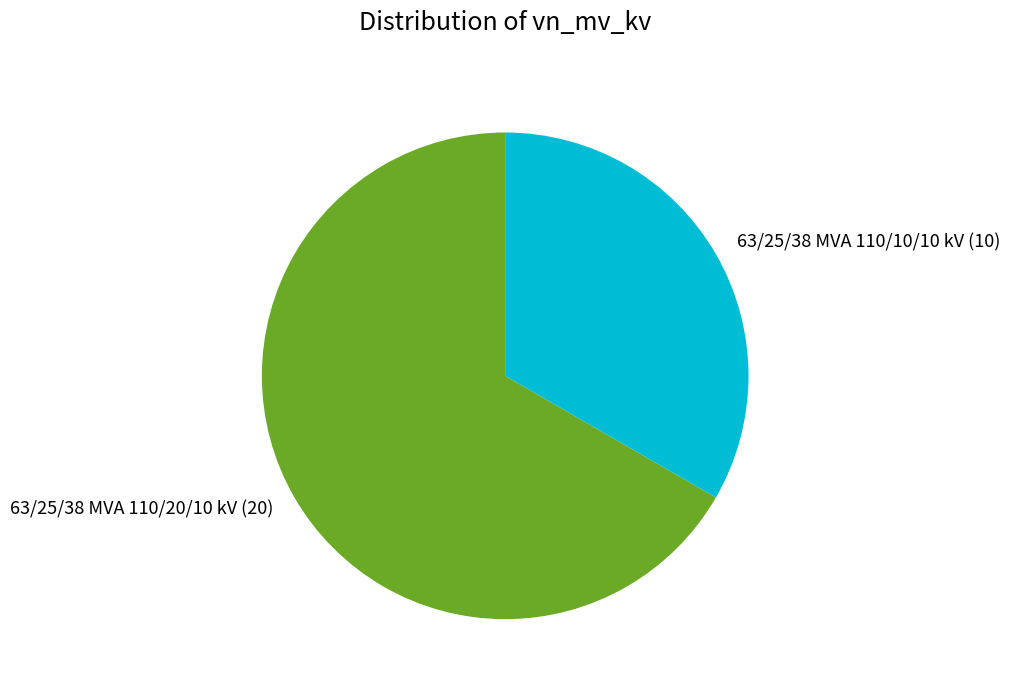

Between 63/25/38 MVA 110/10/10 kV and 63/25/38 MVA 110/20/10 kV, which is larger?

63/25/38 MVA 110/20/10 kV